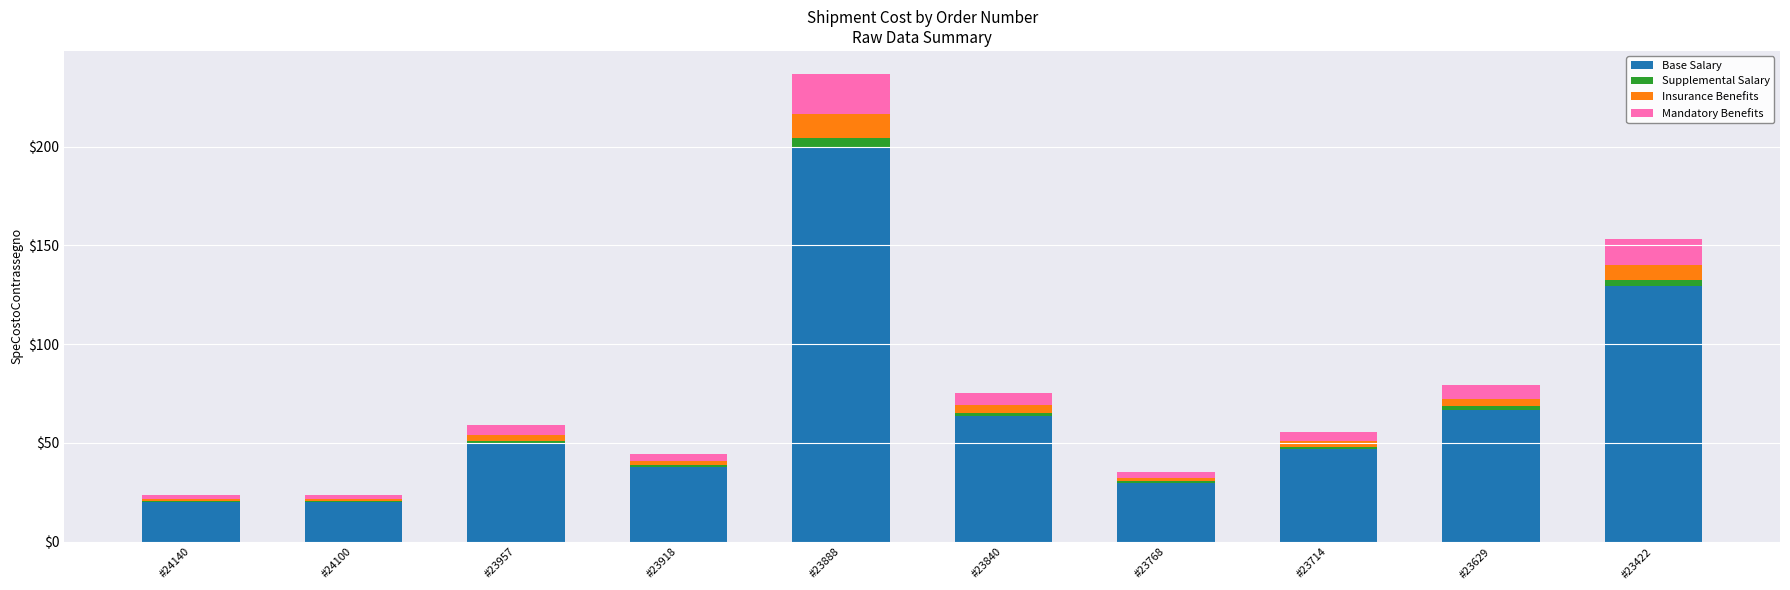

The Base Salary series shows 57.6 at #23918. True or false?

False